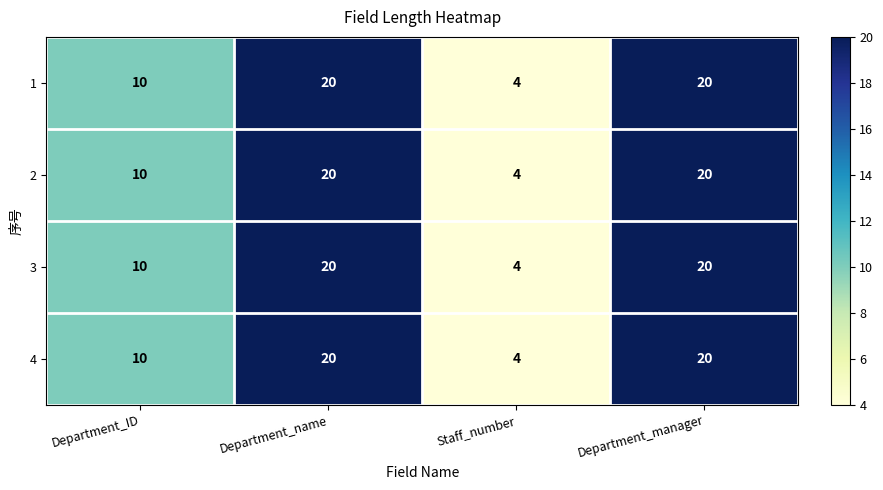

At how many categories does at least one series exceed 7?

3